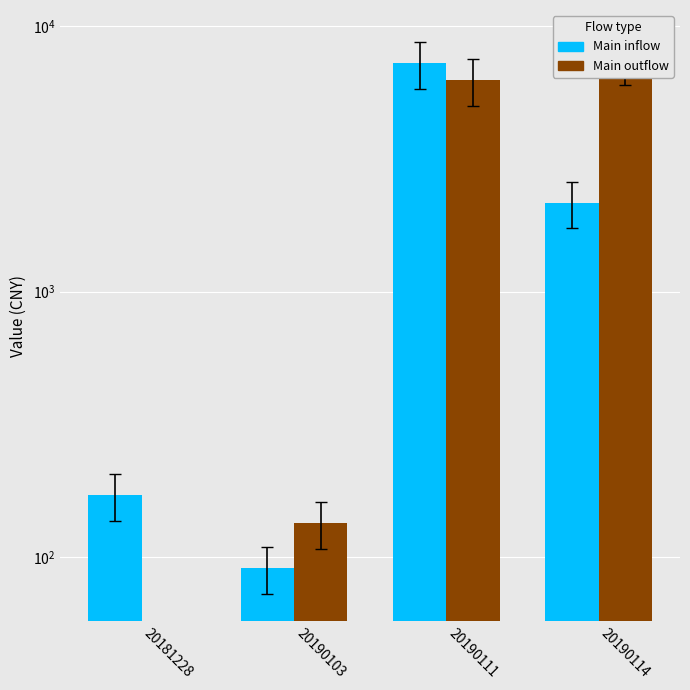

Which category has the lowest value in the Main inflow series?

20190103